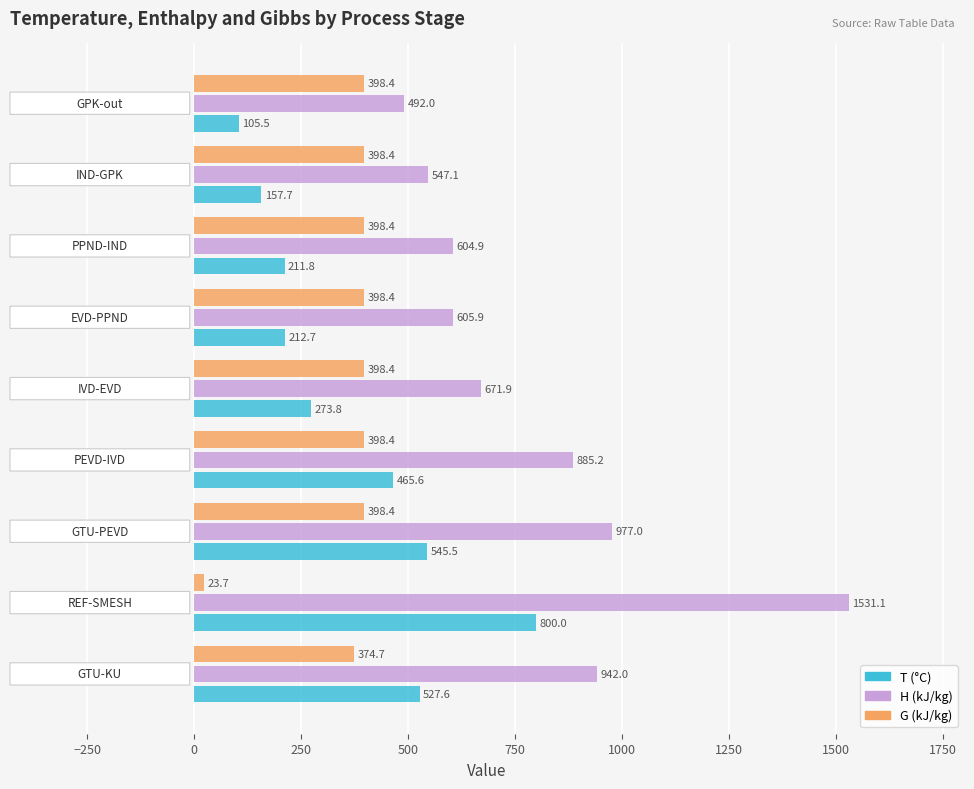

What is the maximum value shown in the chart?

1531.1